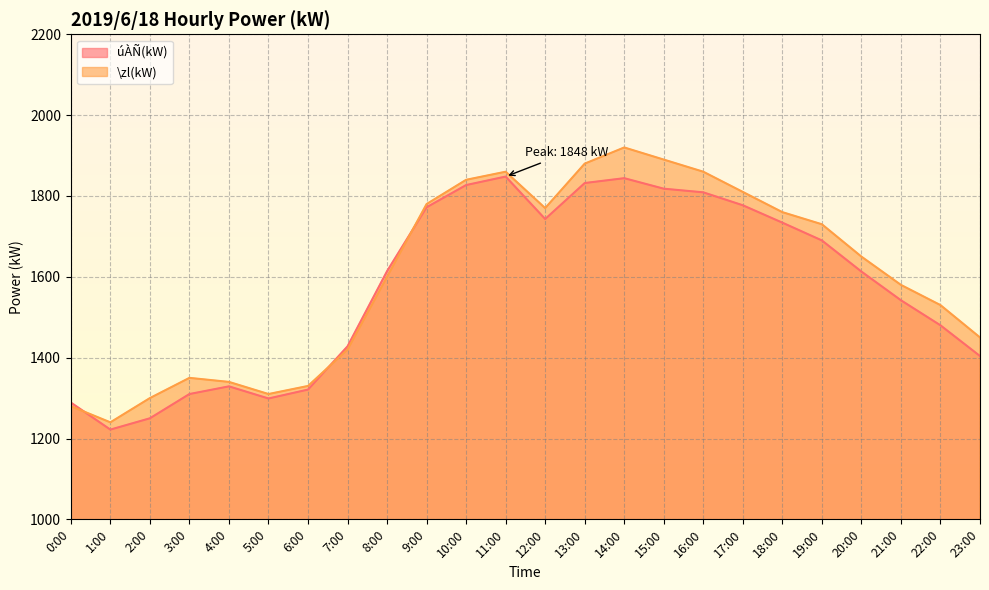

How many values in the úÀÑ(kW) series are below 1614?

12